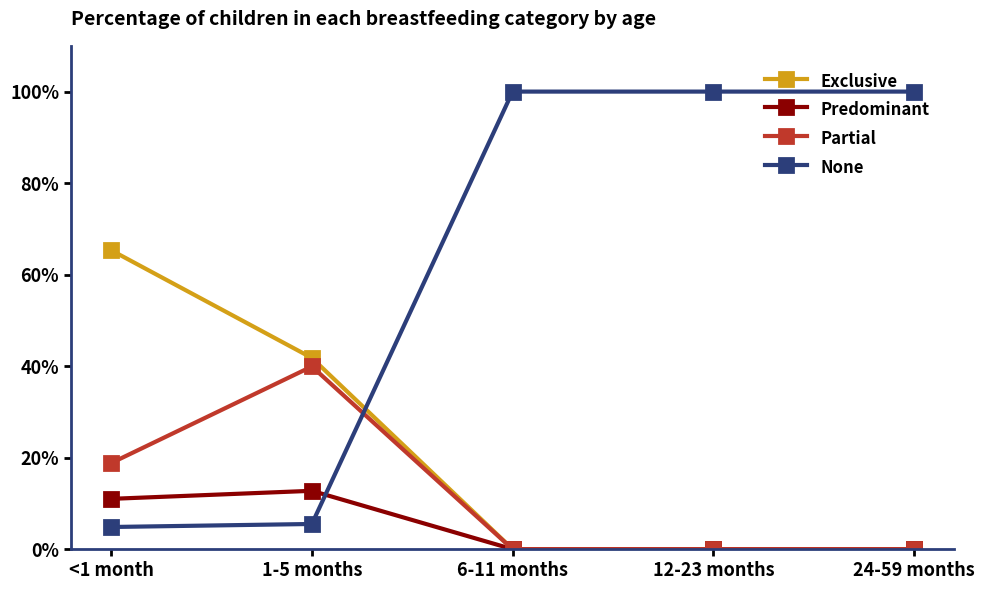

What are all the series names shown in the legend?

Exclusive, Predominant, Partial, None